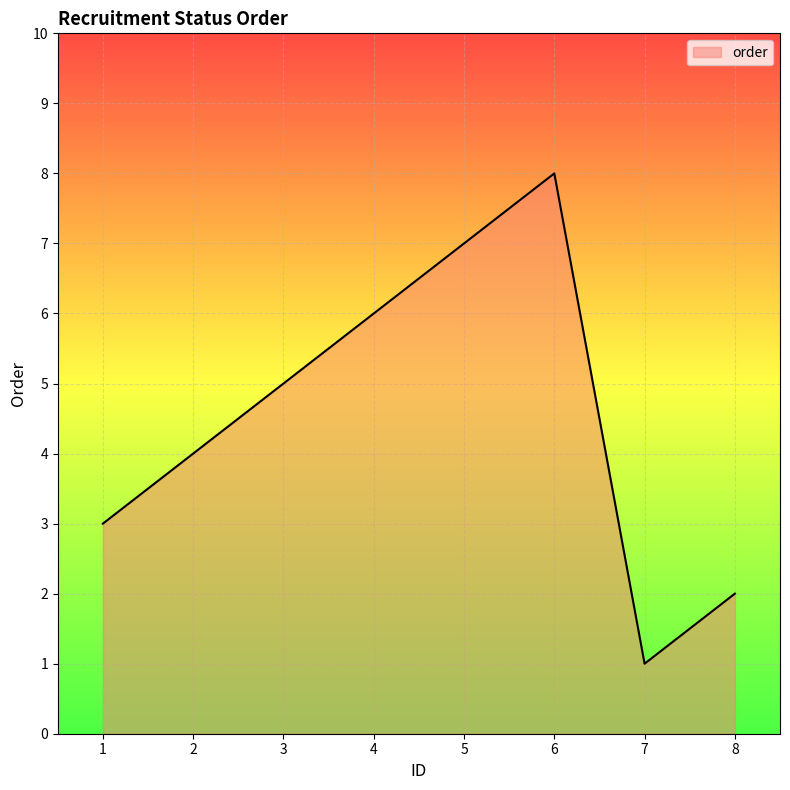

How many lines are shown in the chart?

1